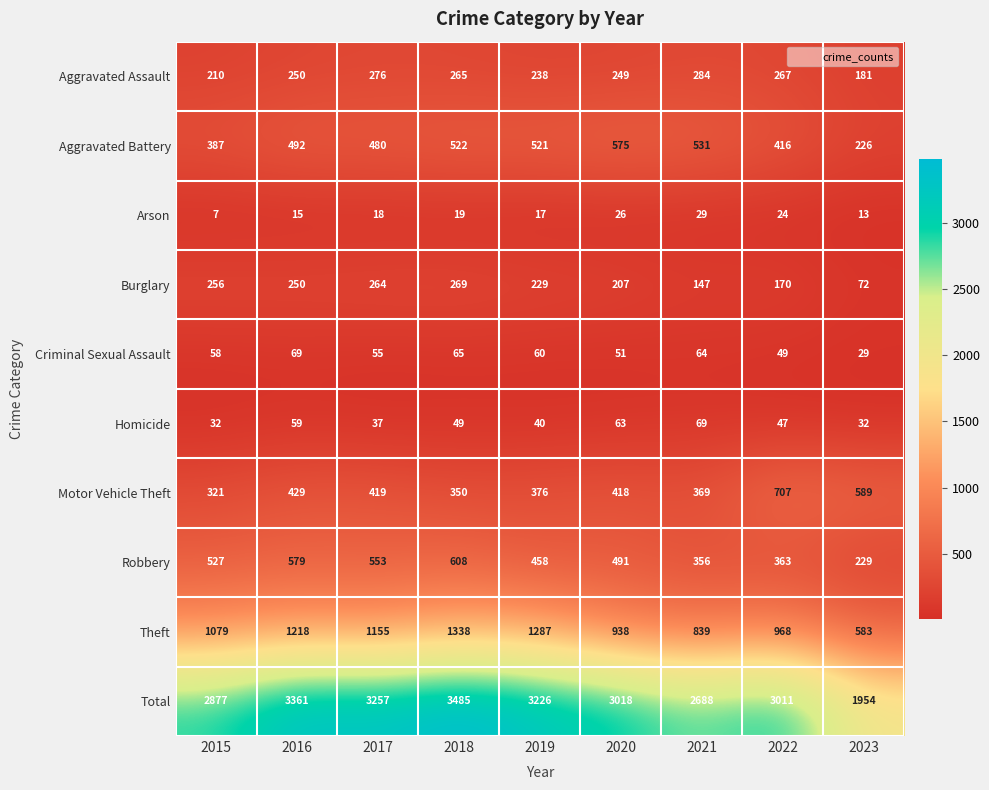

Between 2019 and 2021, which series saw the biggest shift?

Total